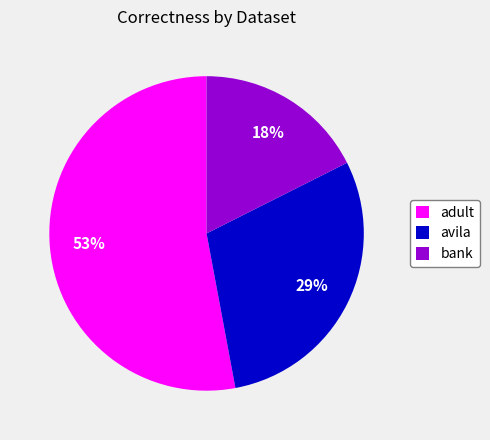

To the nearest percent, what portion does adult represent?

53%